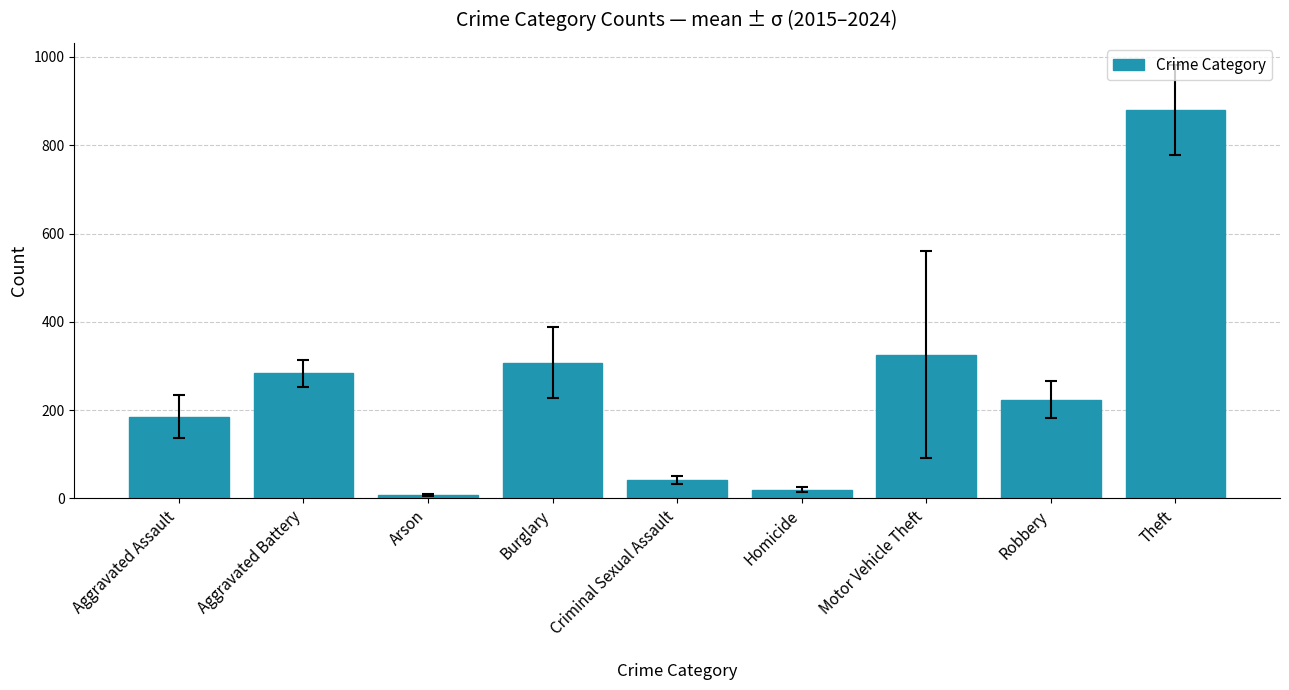

What is the label of the 8th bar from the left?

Robbery